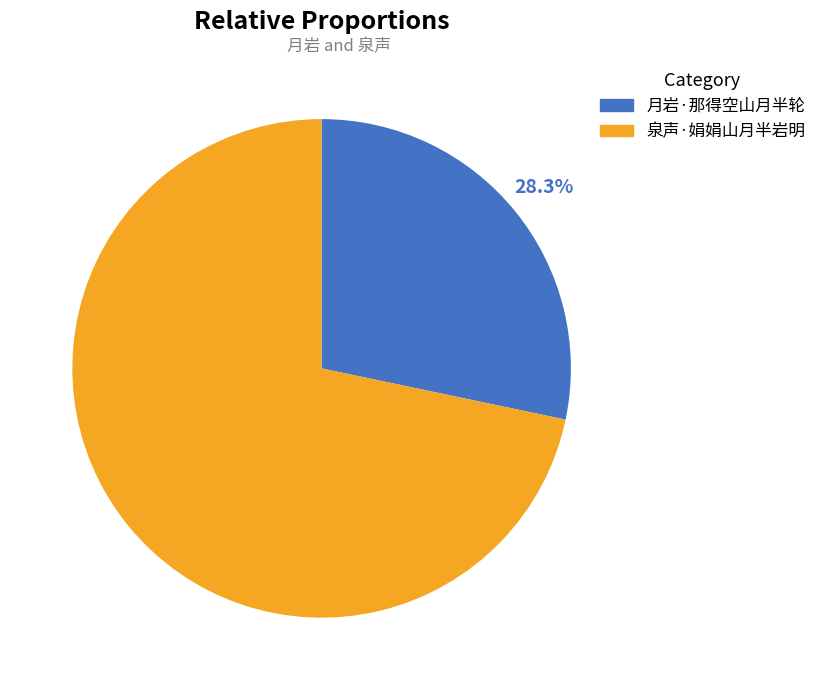

What is the largest slice in the pie chart?

泉声·娟娟山月半岩明